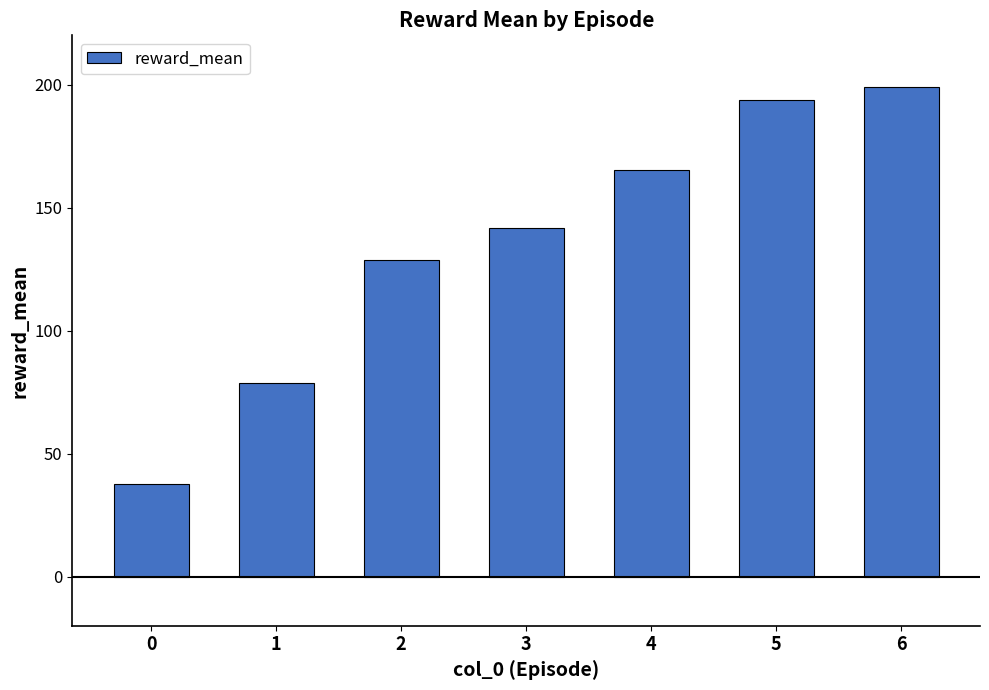

What is the value of the 1st bar from the left?

37.8